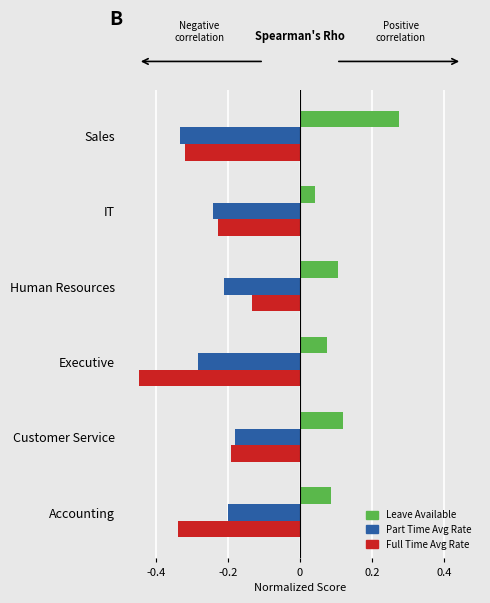

The Full Time Avg Rate series shows -0.7 at Executive. True or false?

False